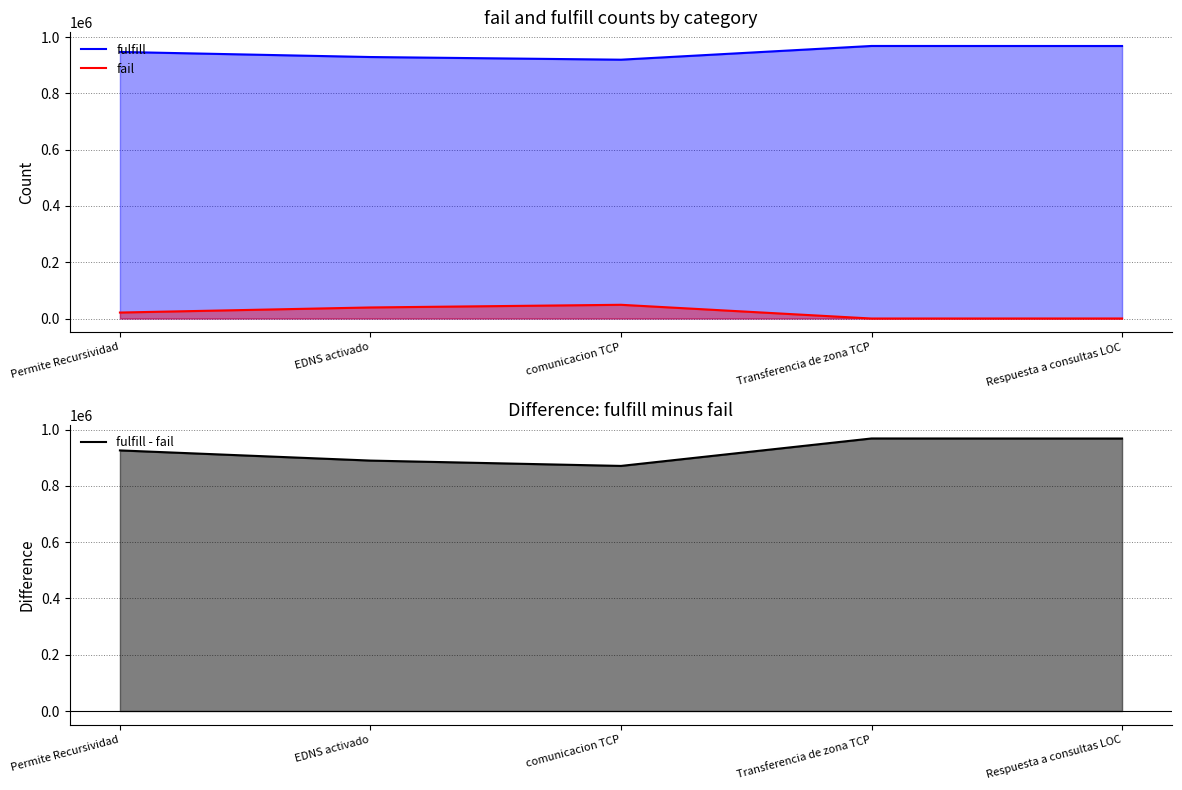

What are all the series names shown in the legend?

fulfill, fail, fulfill - fail